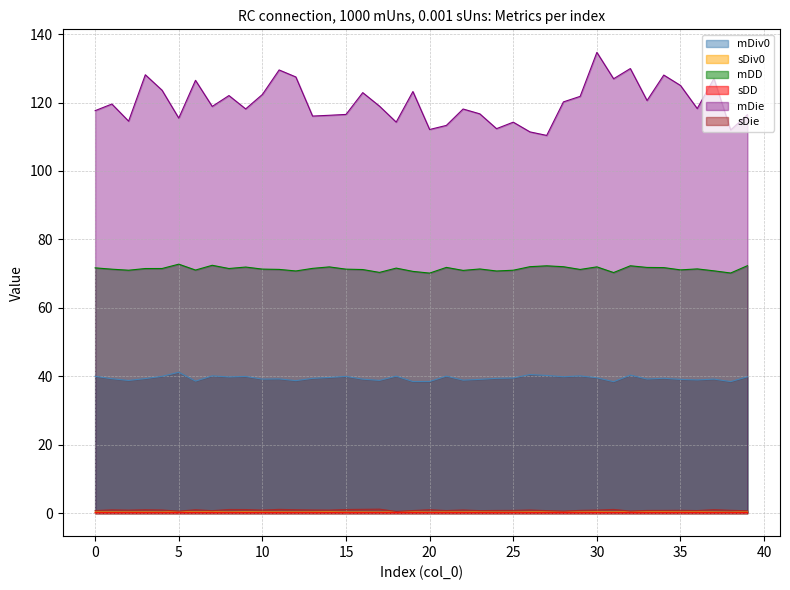

What is the total value across all series at 5?

230.4